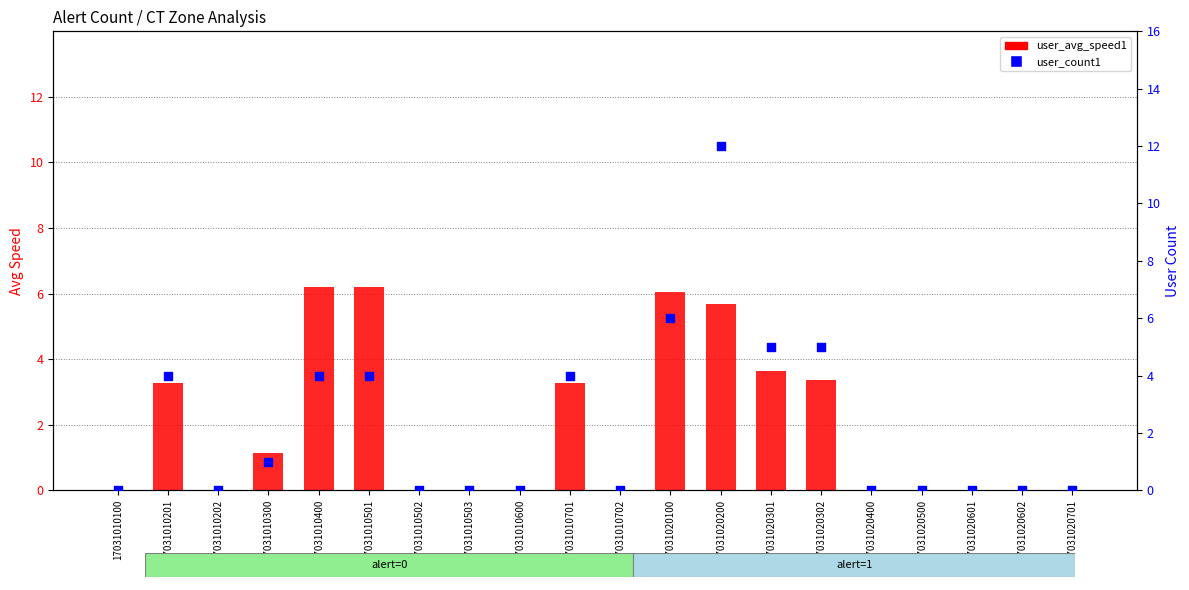

At which category is the sum across all series the highest?

17031020200